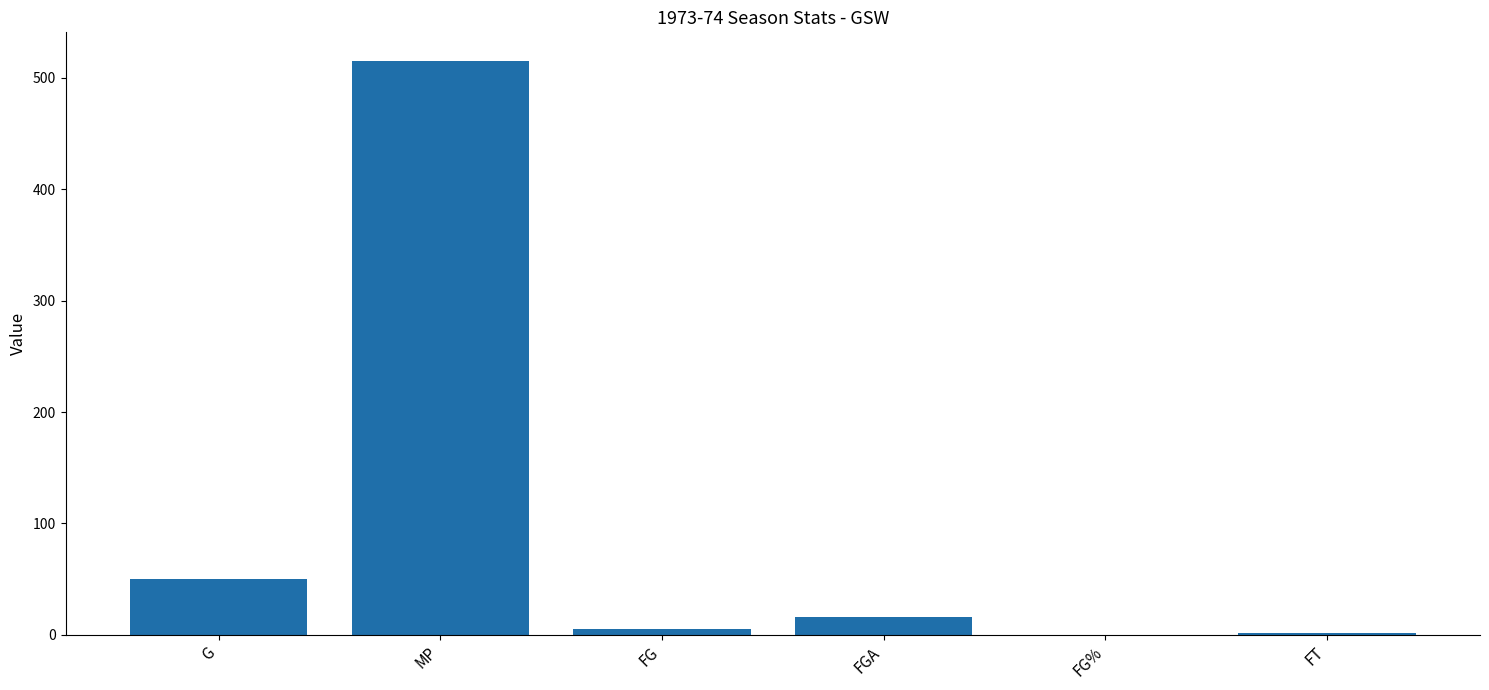

Is it true that the value at MP is 515.0?

True